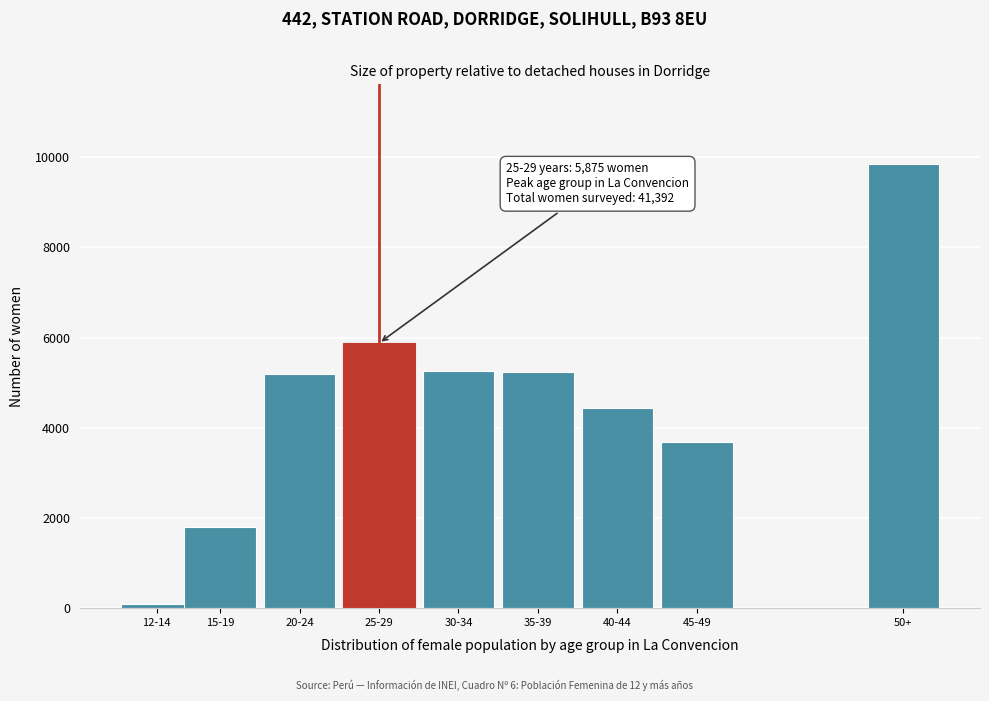

What is the difference between the maximum and minimum values?

9744